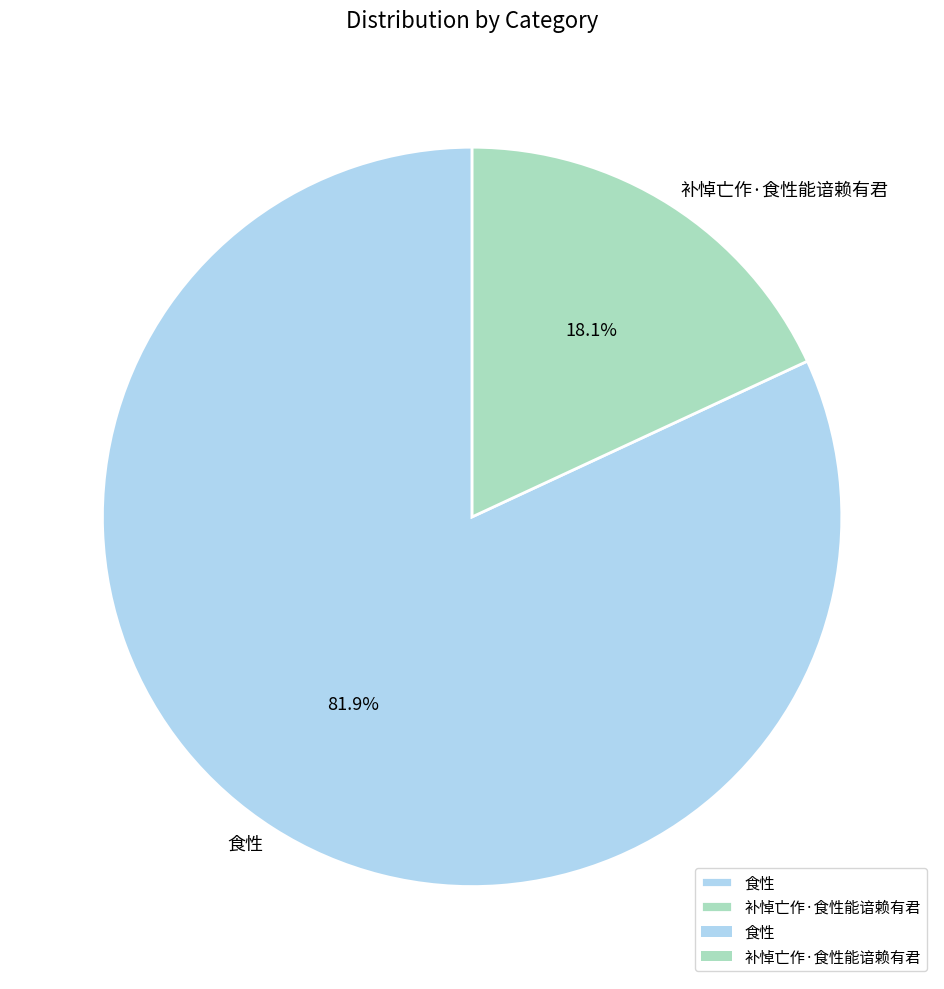

To the nearest percent, what is the difference between the largest and smallest slice percentages?

64%